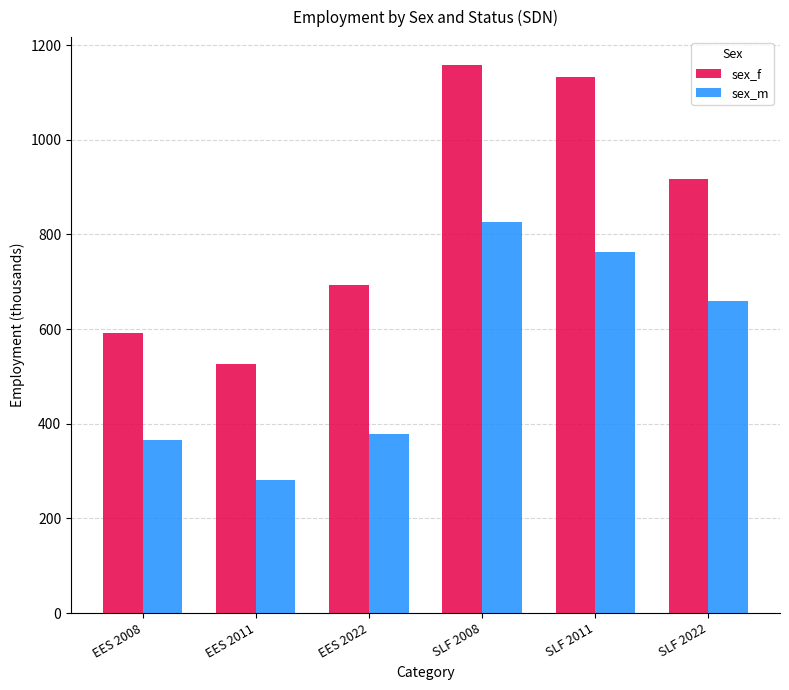

At which label is sex_m closest to 553?

SLF 2022